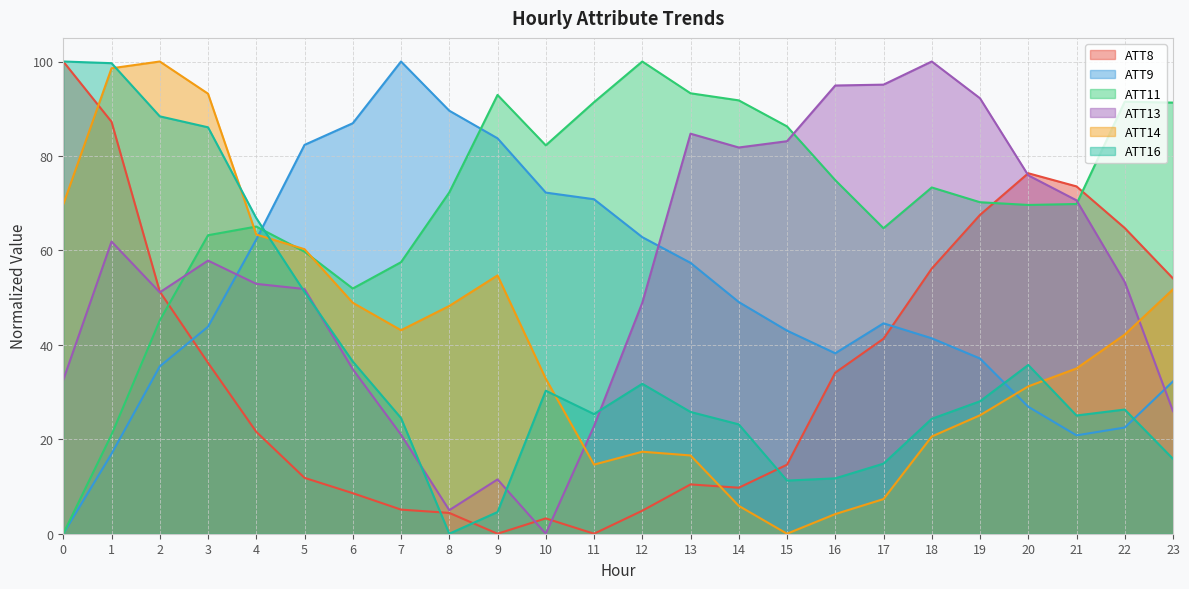

How many interior local valleys does the ATT16 series have?

4